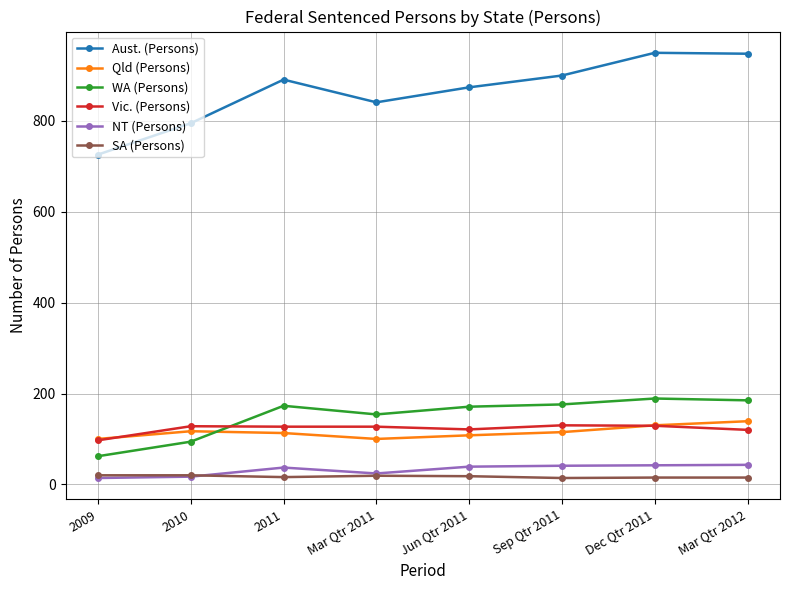

Is it true that Qld (Persons) equals 100 at Mar Qtr 2011?

True